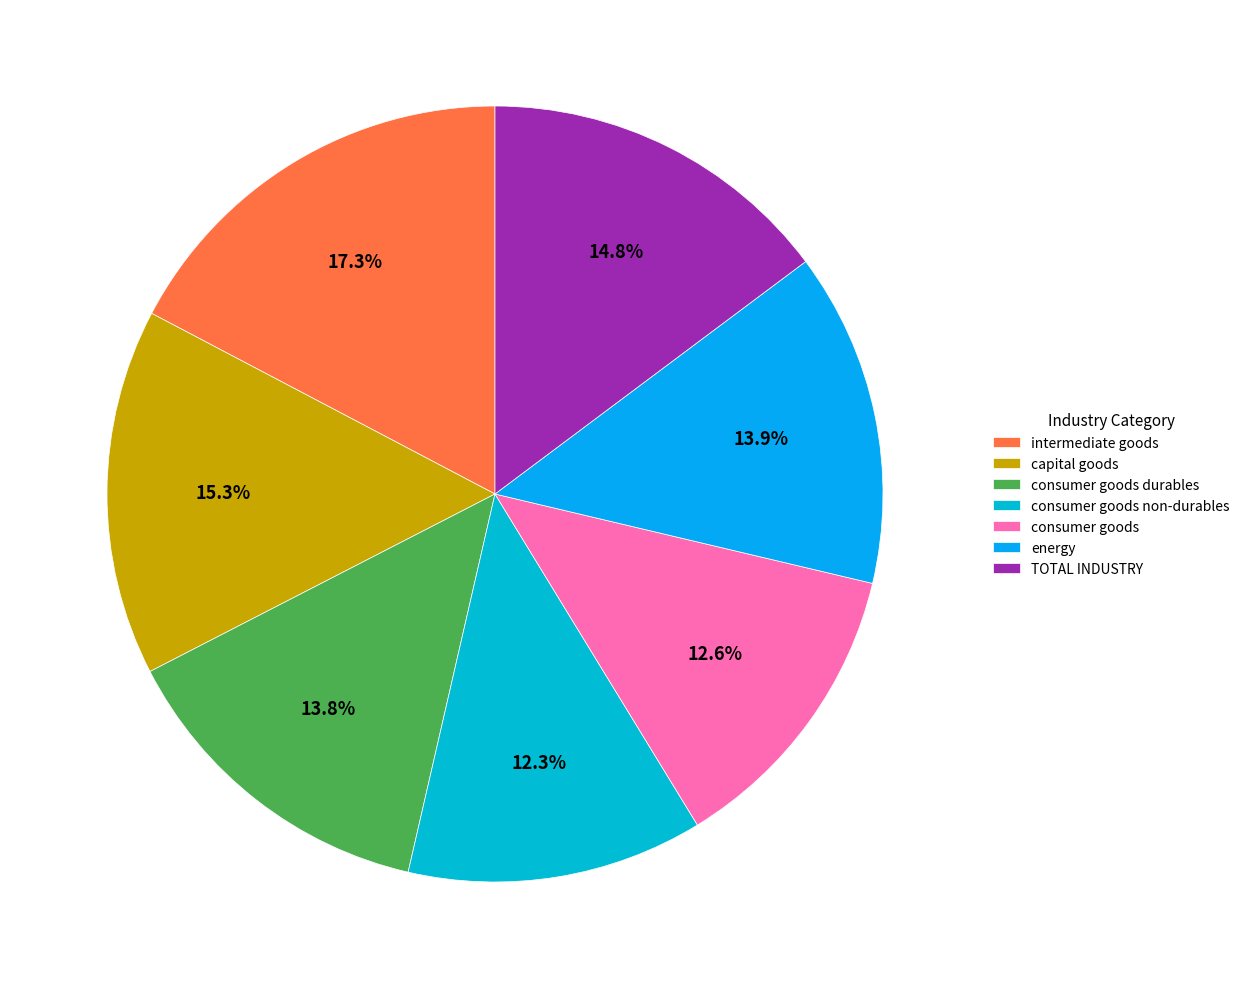

The consumer goods non-durables slice represents 26% of the pie. True or false?

False